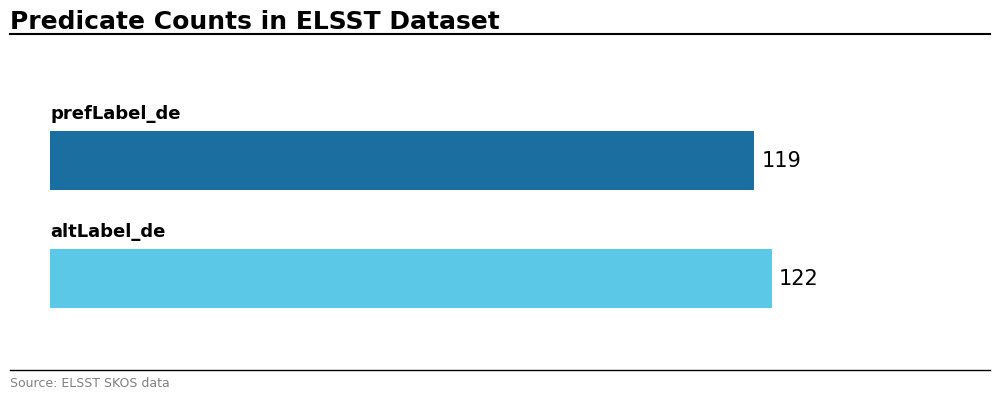

How many categories are shown in the chart?

2